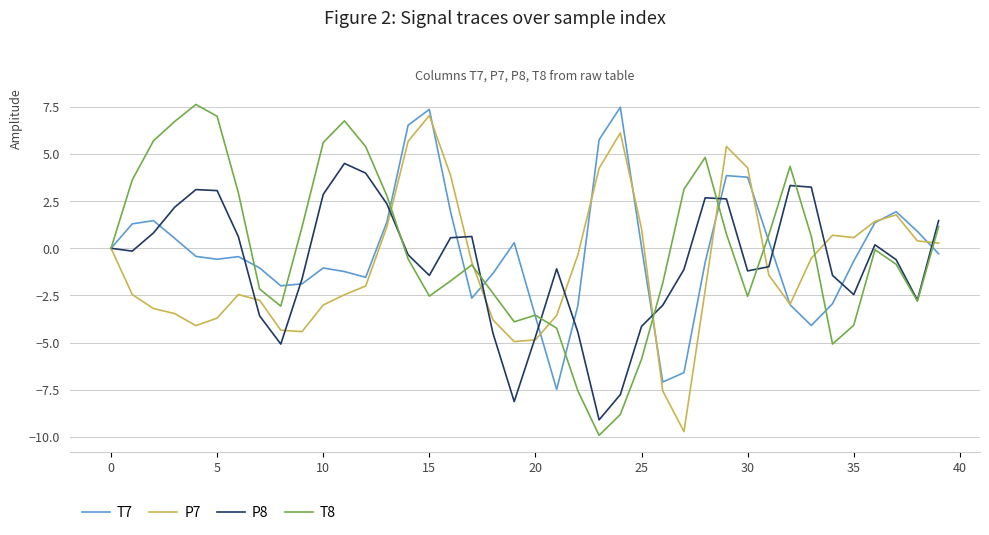

Which series has the largest range (max minus min)?

T8